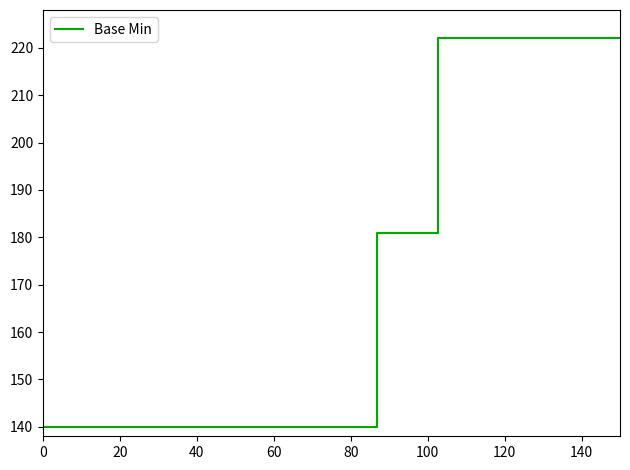

What is the greatest value displayed?

222